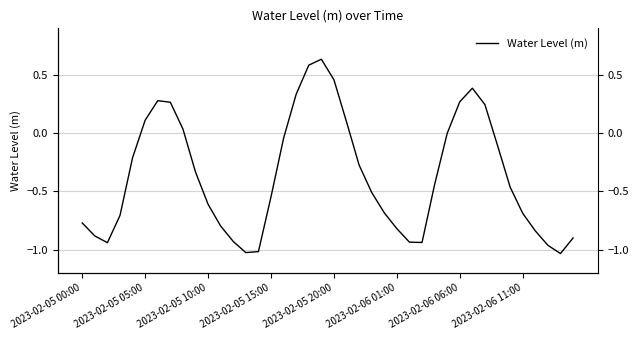

Between 38 and 2023-02-05 15:00, which is larger?

2023-02-05 15:00